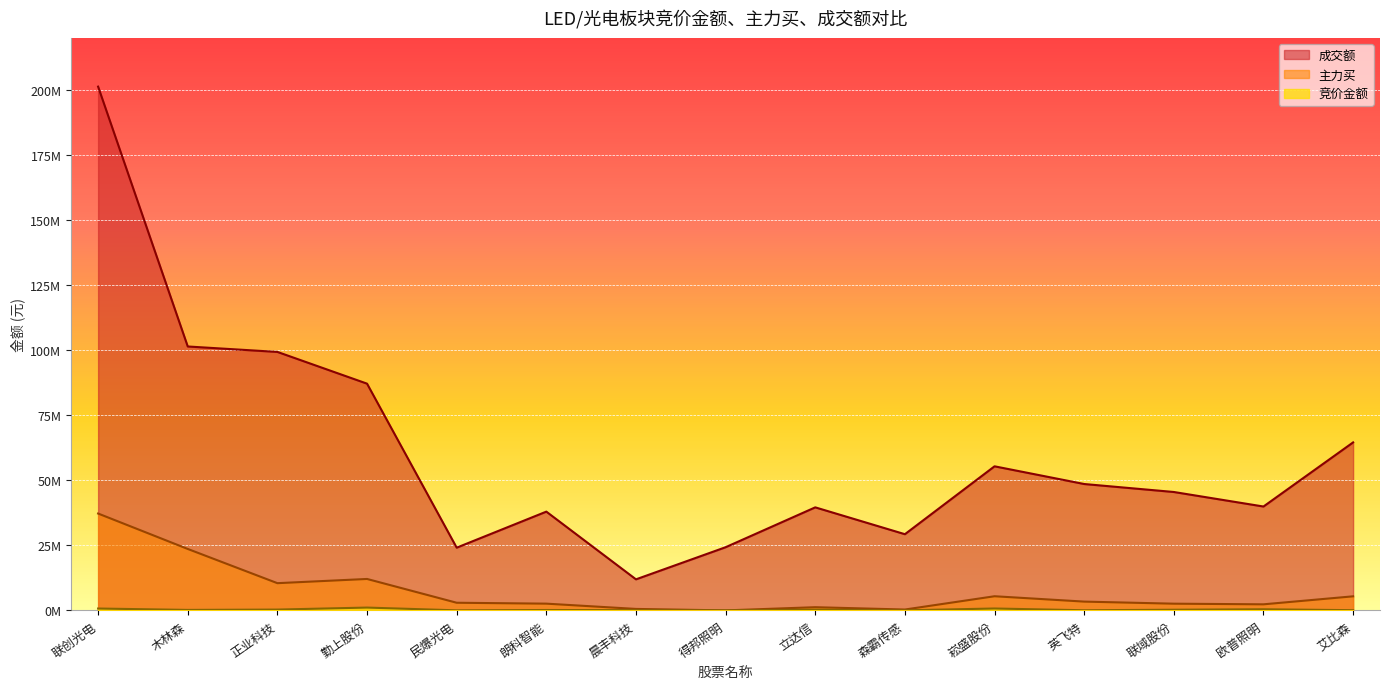

How many interior local peaks does the 竞价金额 series have?

5